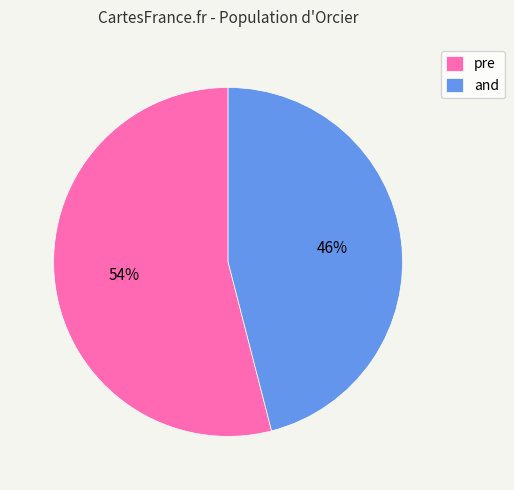

Which category has the smallest portion of the pie?

and